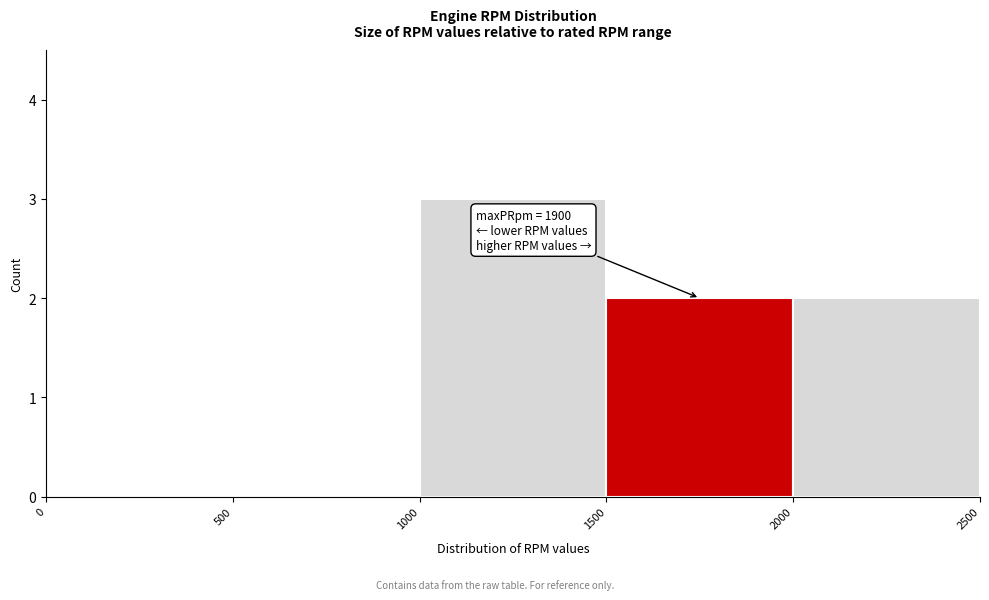

Over which range of the x-axis is the bar tallest?

1000 to 1500